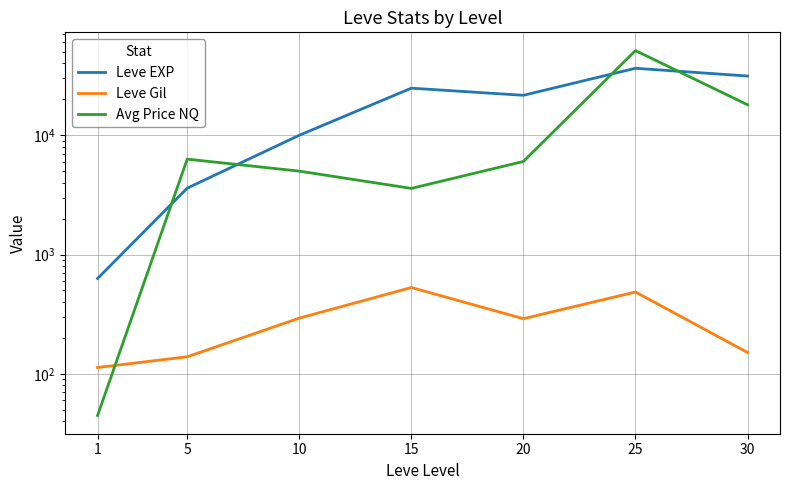

Between 1 and 30, which series saw the biggest shift?

Leve EXP